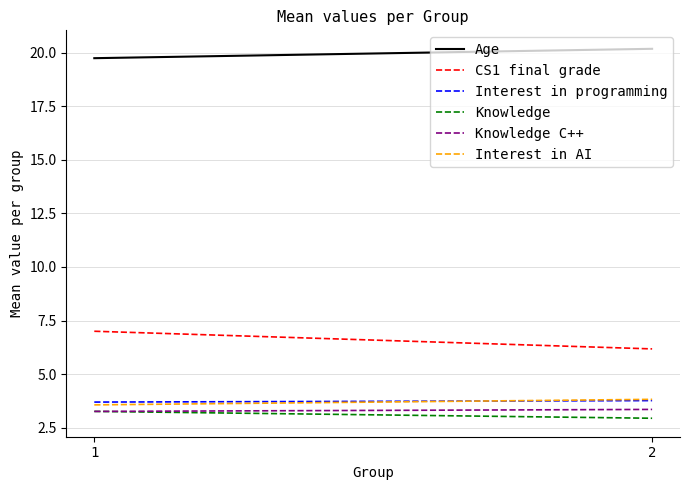

Count the Knowledge values in the range 2 to 3.

1